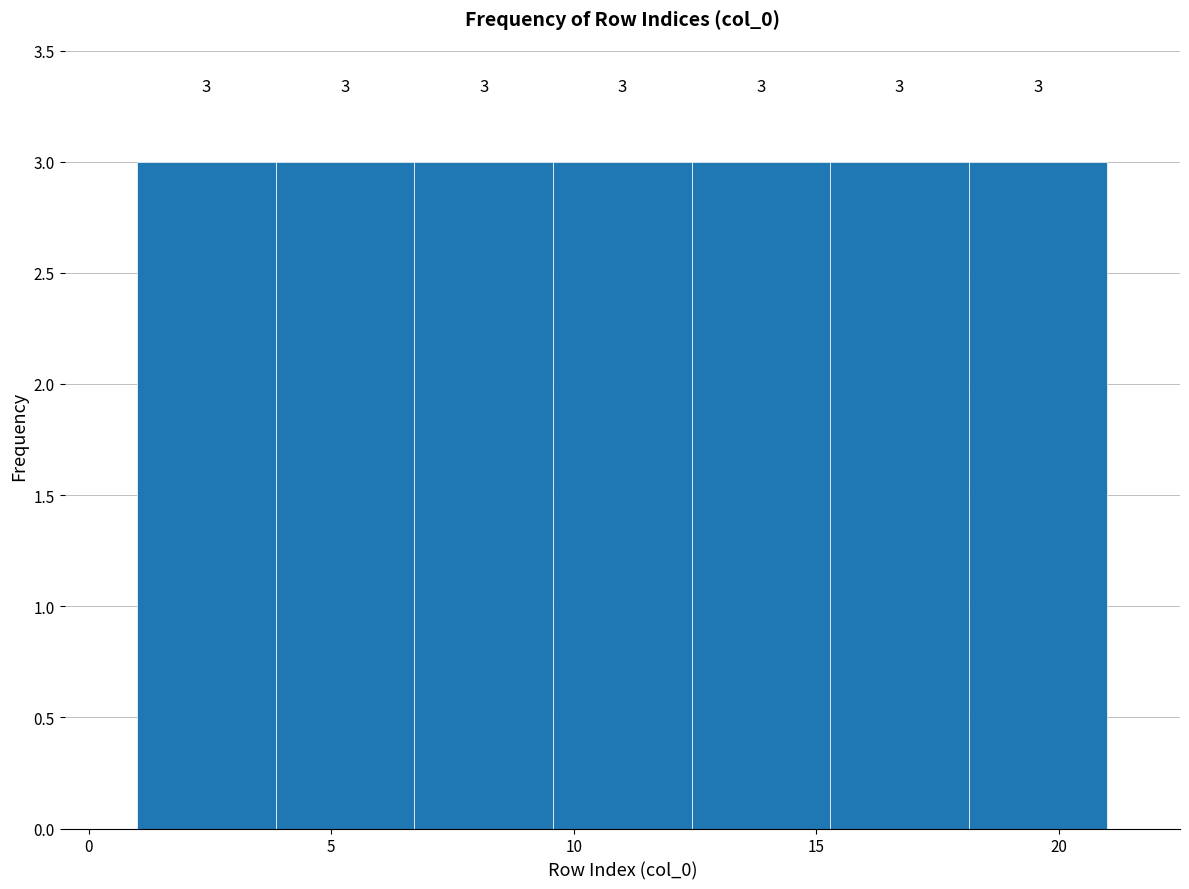

What is the height of the bar covering 12.5 to 15.5 on the x-axis? The bar edges are not printed on the chart, so give them approximately, as read against the axis.

3